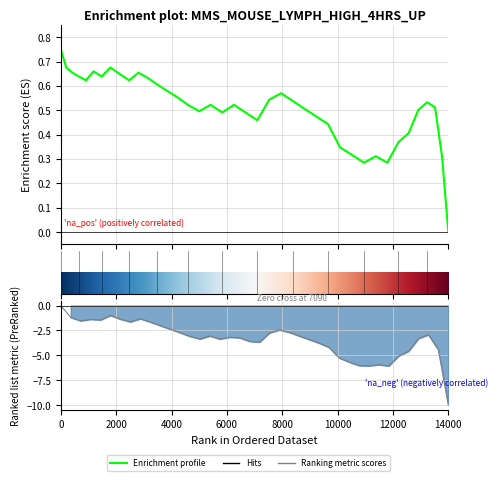

Count the number of values greater than 0.

39